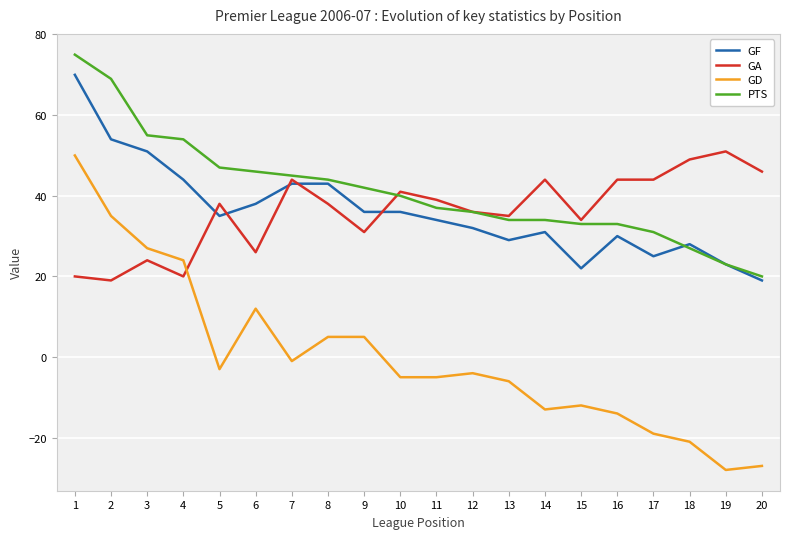

Which series has the widest spread of values?

GD